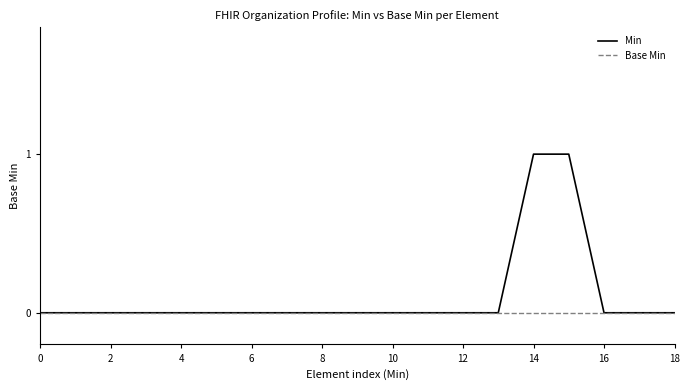

Reading right to left, what are all the values shown in this chart?

Min: 0	0	0	1	1	0	0	0	0	0	0	0	0	0	0	0	0	0	0
Base Min: 0	0	0	0	0	0	0	0	0	0	0	0	0	0	0	0	0	0	0